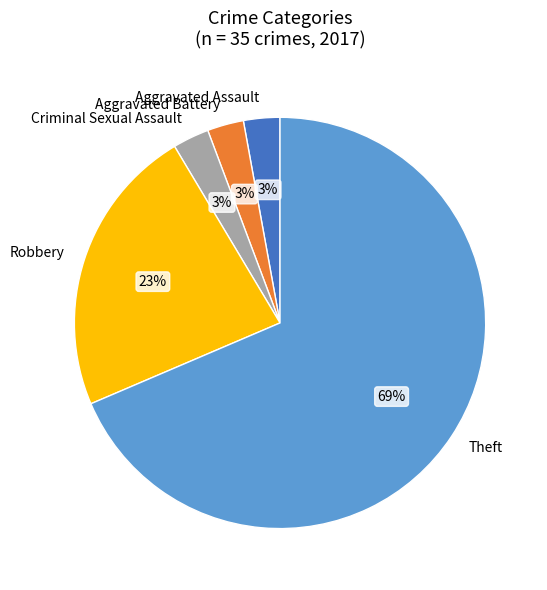

Is the sum of Aggravated Assault and Theft greater than half?

Yes